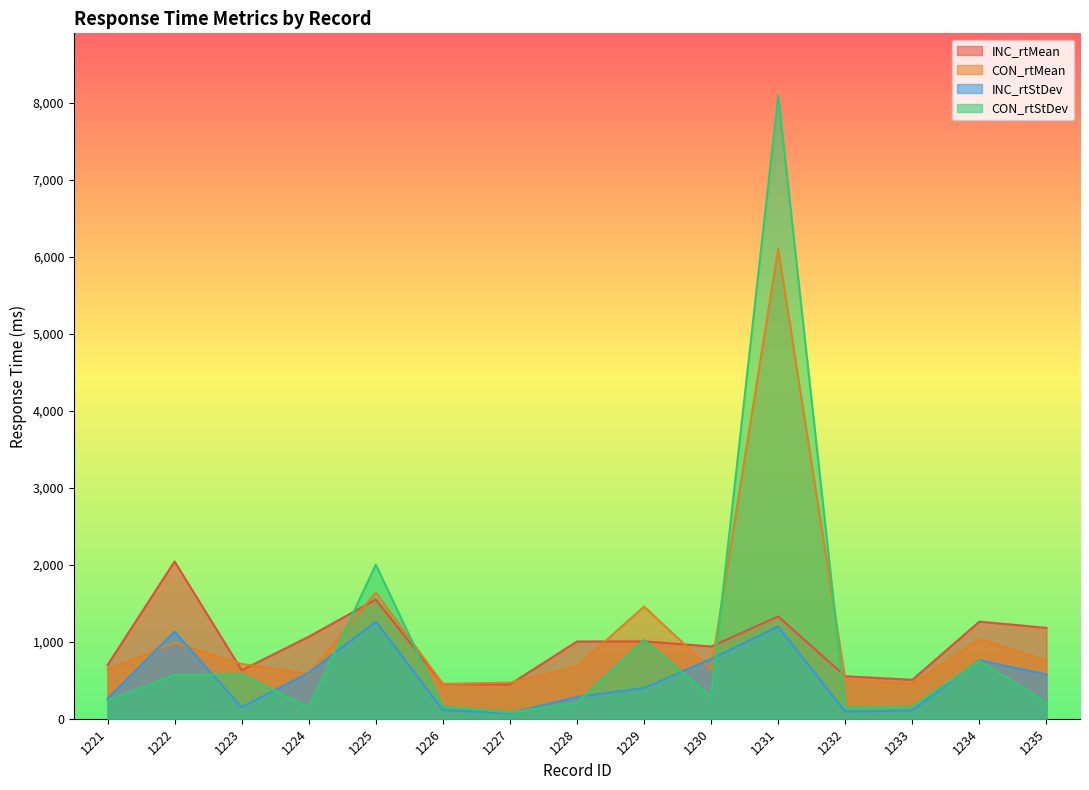

At 1223, list the series in order from largest to smallest.

CON_rtMean, INC_rtMean, CON_rtStDev, INC_rtStDev